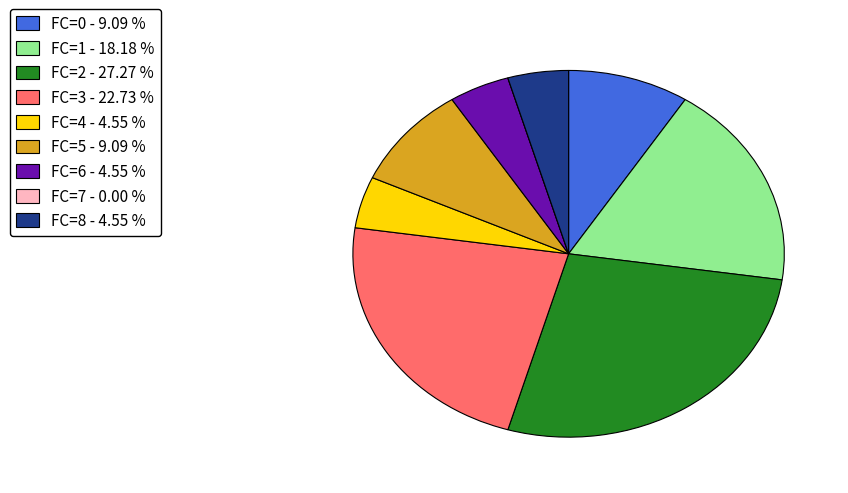

What is the largest slice in the pie chart?

FC=2 - 27.27 %